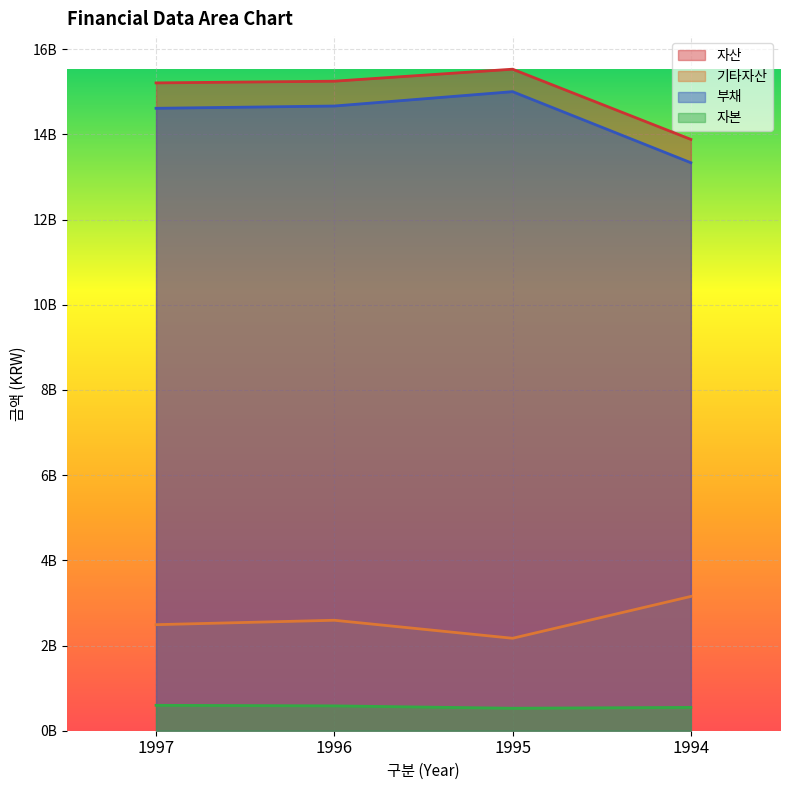

What value does the 부채 series have at 1995, to the nearest 50?

15003360650